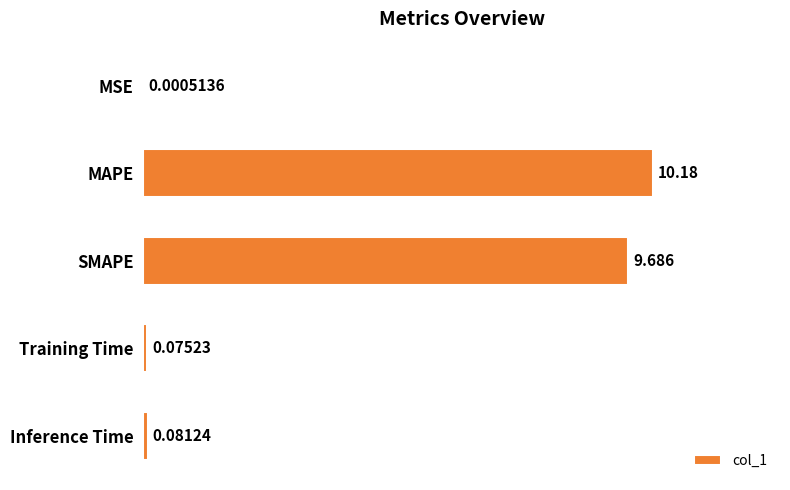

Where is the data nearest to the value 5?

SMAPE